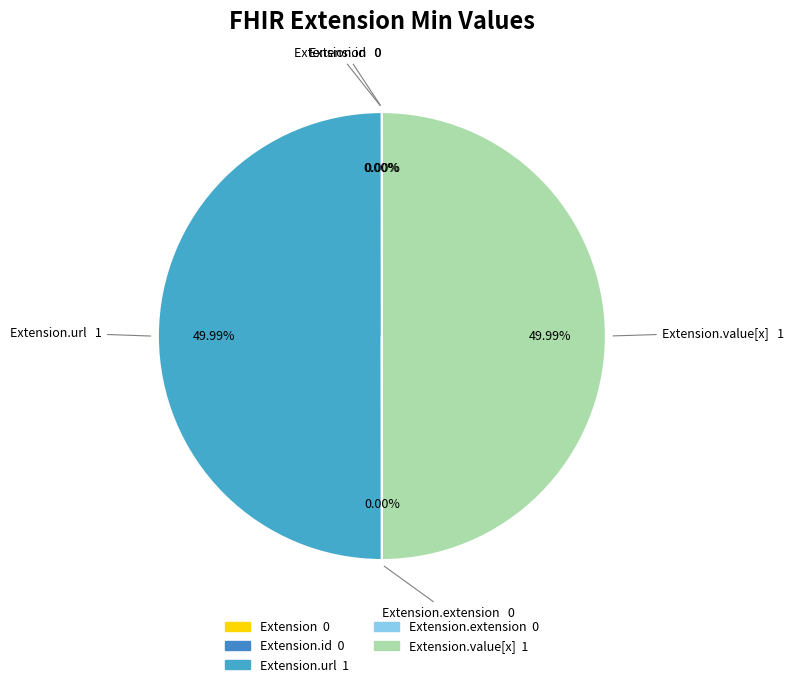

Which category has the smallest portion of the pie?

Extension